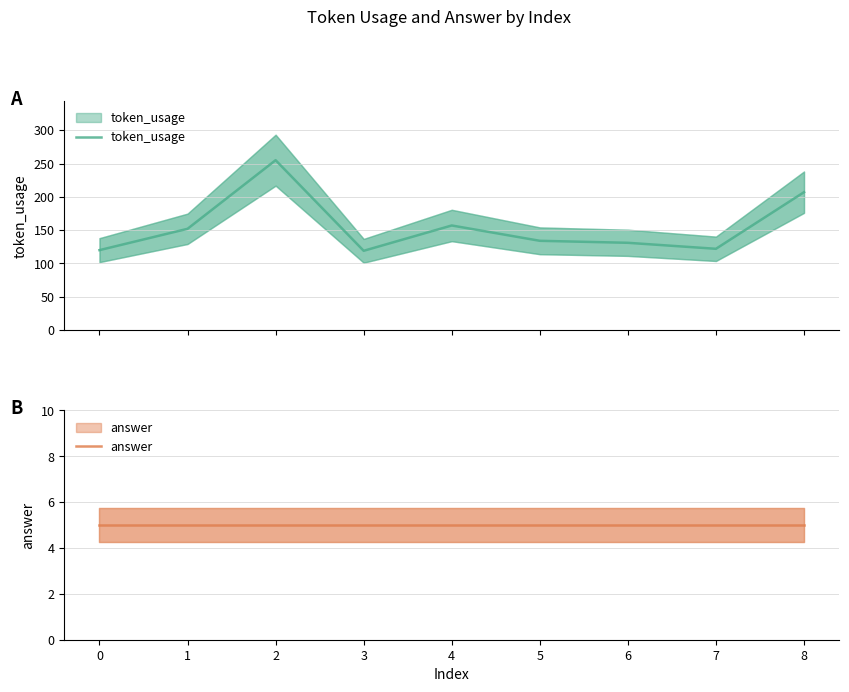

What is the value of the token_usage point at the 7th from the left?

131